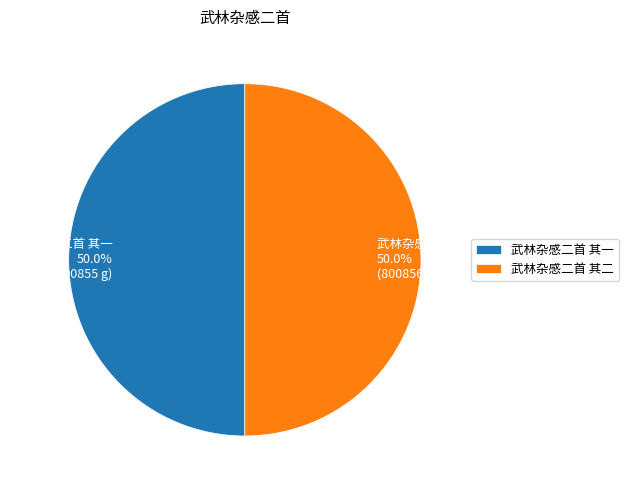

What is the ratio of the value at 武林杂感二首 其一 50.0% (800855 g) to the value at 武林杂感二首 其二 50.0% (800856 g)?

1.0